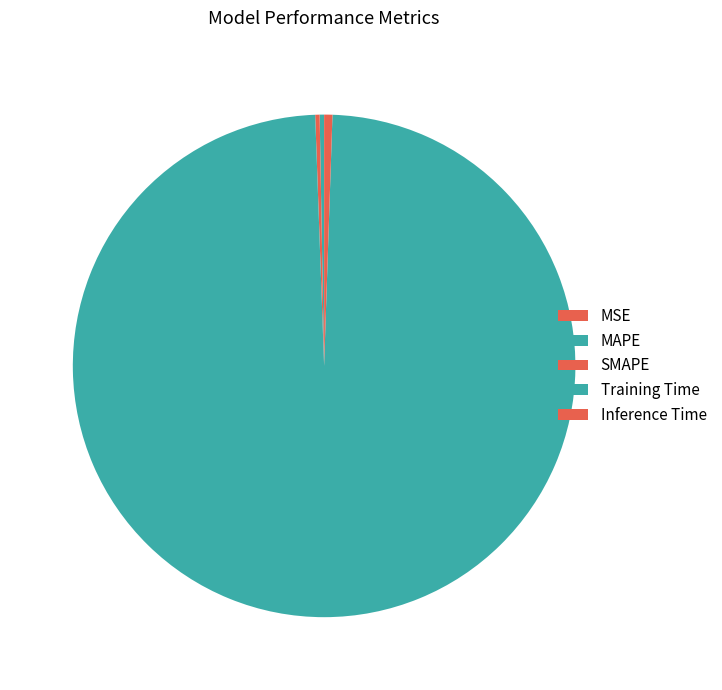

Rank the categories by value from lowest to highest.

MSE, SMAPE, MAPE, Inference Time, Training Time